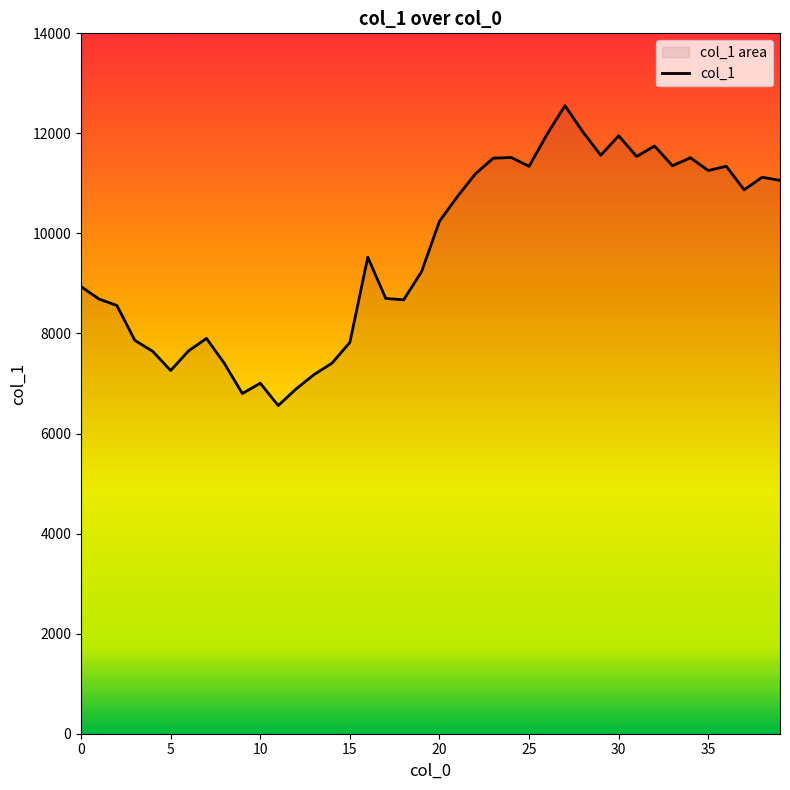

Is it true that the value at 0 is 8938?

True